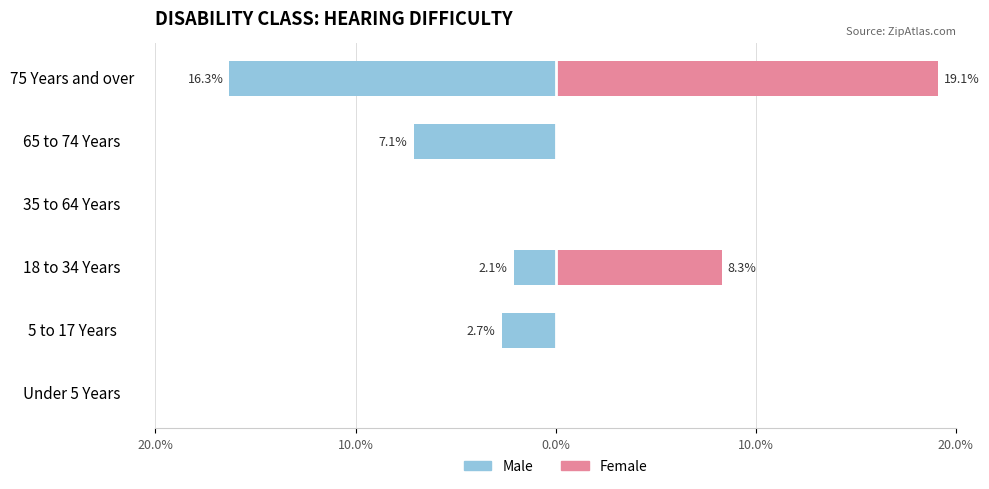

Does the chart contain stacked bars?

No